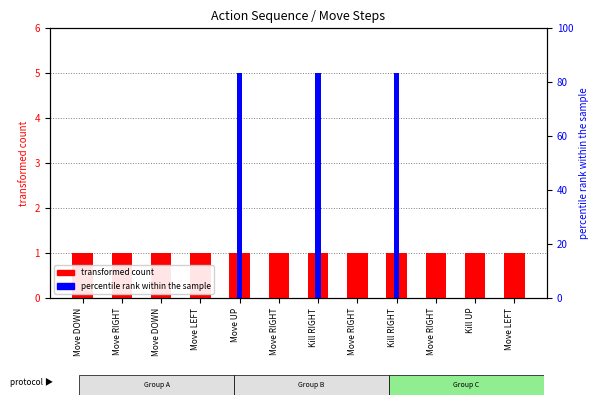

What is the sum of the transformed count values at Move UP and Move RIGHT?

2